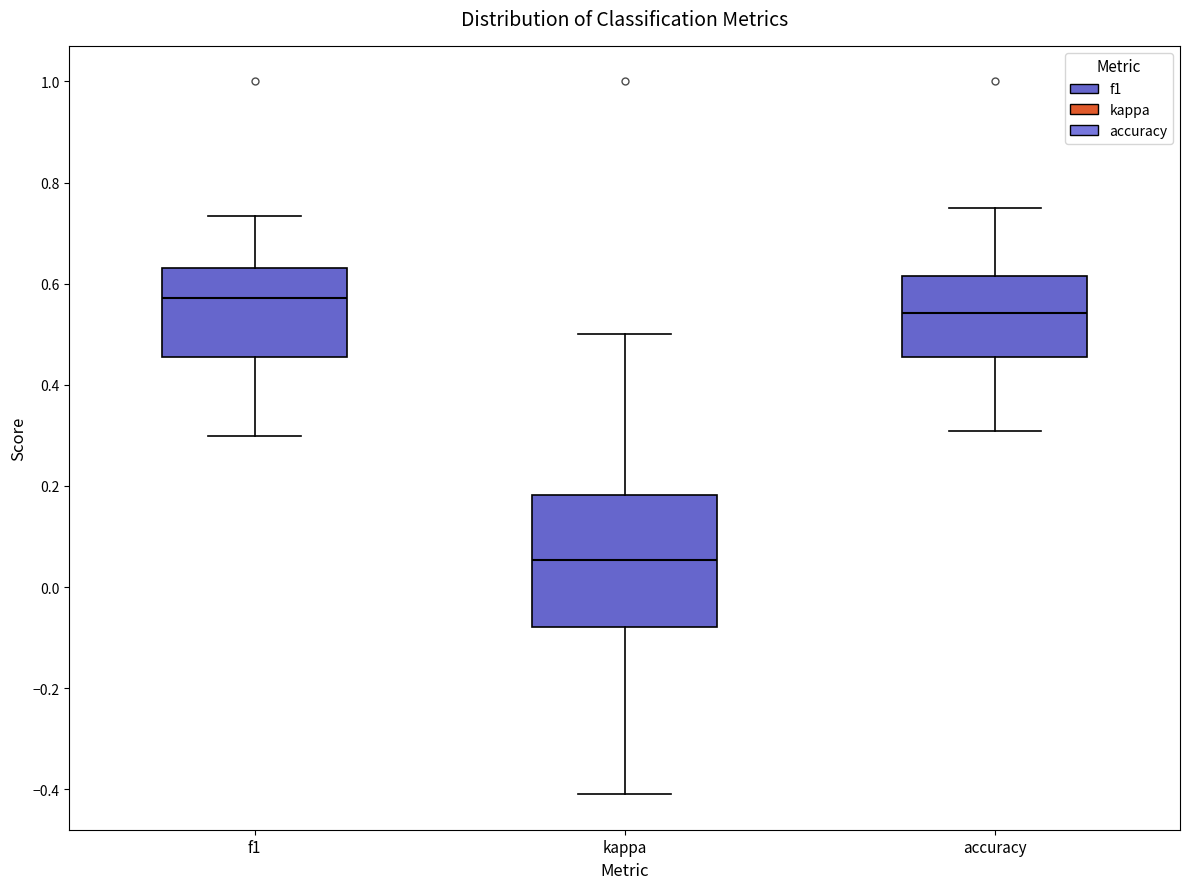

Which box has the lowest median line?

kappa